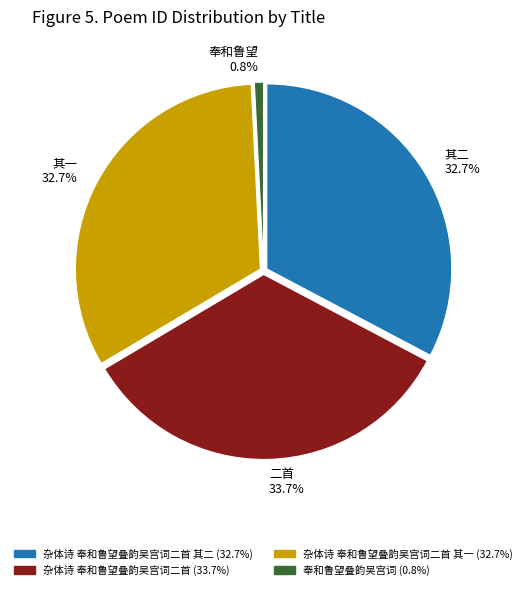

Is there any slice that represents more than half of the pie?

No